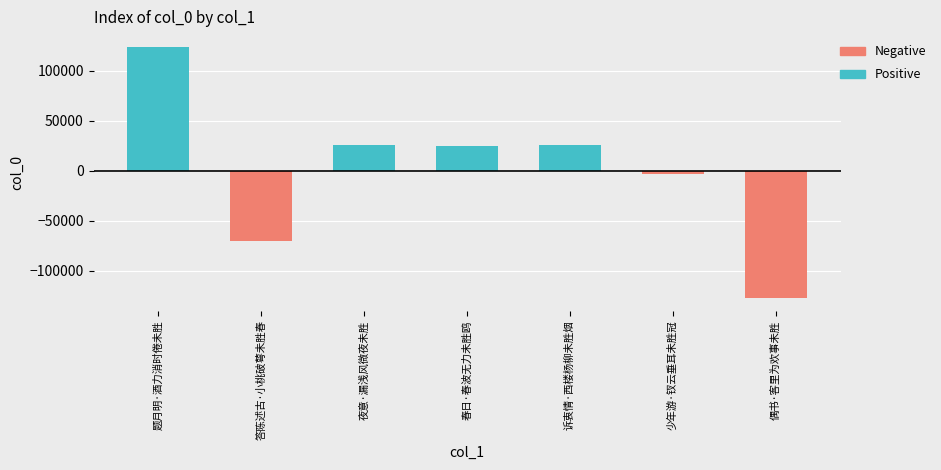

Is the value of Positive at 春日·春波无力未胜鸥 greater than the value of Negative at 少年游·钗云垂耳未胜冠?

Yes